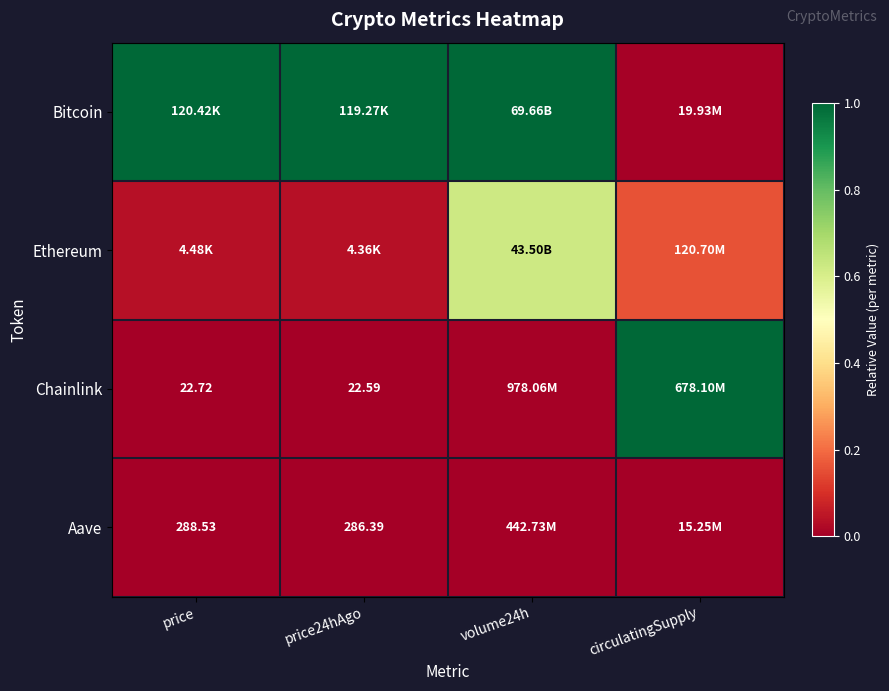

At price24hAgo, list the series in order from smallest to largest.

Chainlink, Aave, Ethereum, Bitcoin